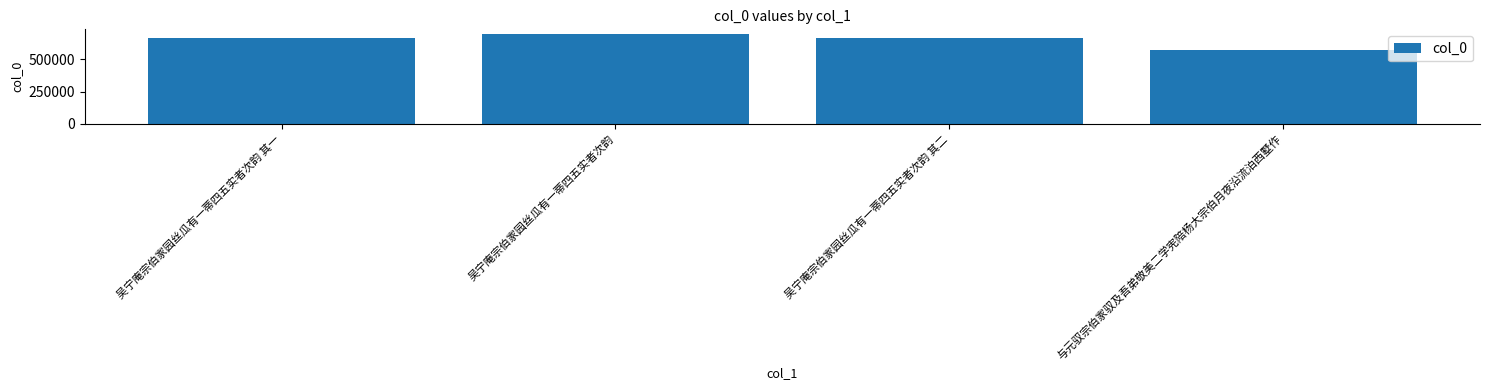

True or false: the data shows 1205633 at 吴宁庵宗伯家园丝瓜有一蒂四五实者次韵.

False